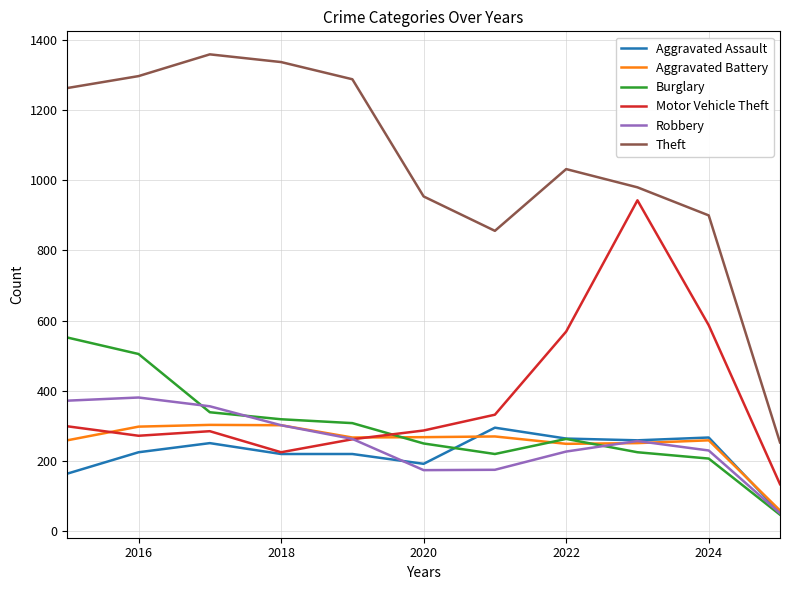

What is the maximum value for Motor Vehicle Theft?

943